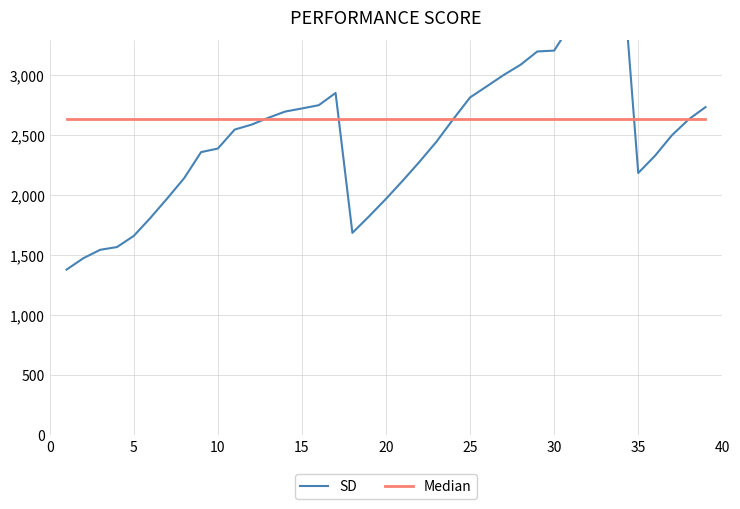

The Median series shows 1222 at 37. True or false?

False